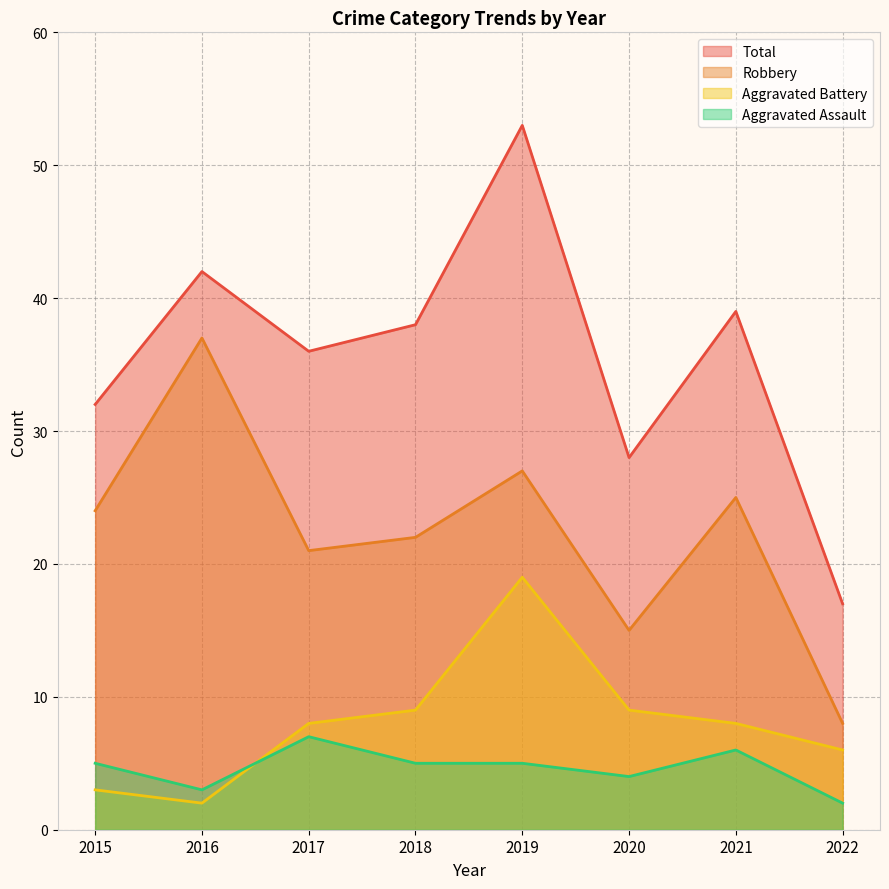

Which label corresponds to the largest value in the chart?

2019